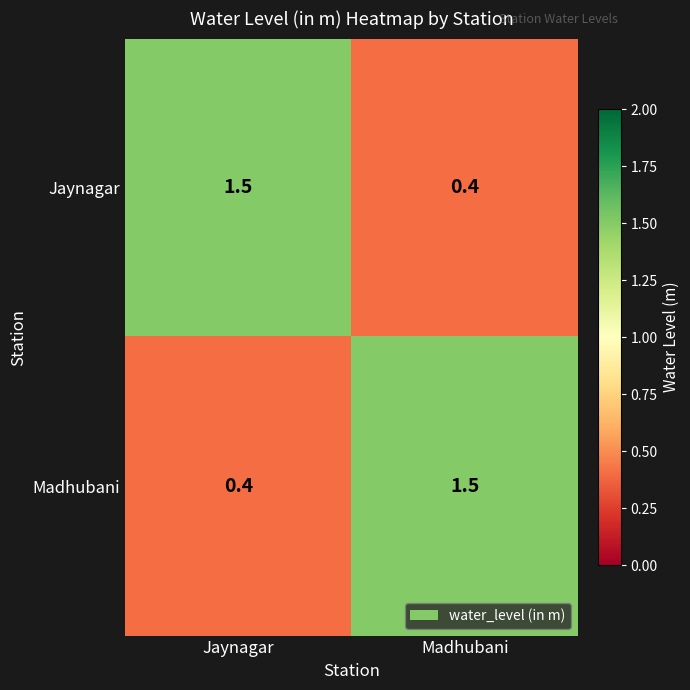

Reading right to left, transcribe all the data shown in this chart.

Jaynagar: 0.4	1.5
Madhubani: 1.5	0.4